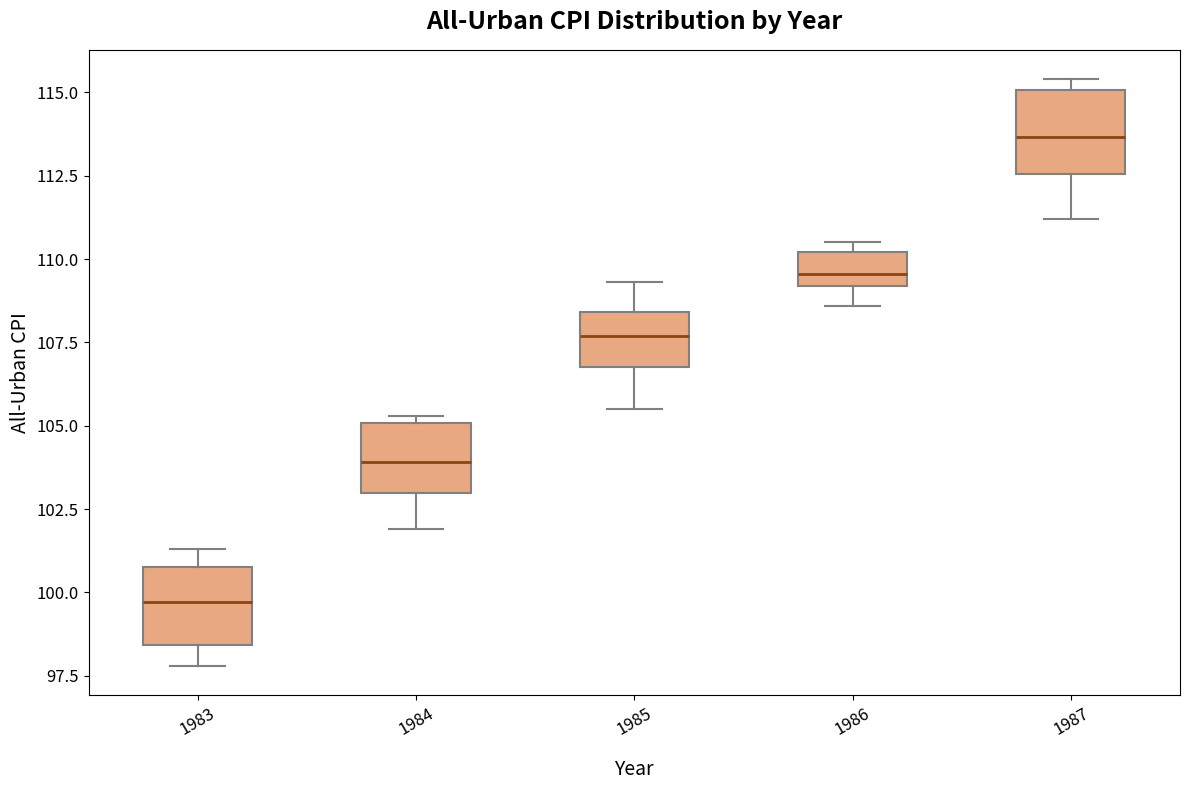

Reading left to right, transcribe this box plot: for each box, give where its median line is, the range the box spans, and where its two whiskers end, as read against the y-axis. The values are not printed on the chart, so give them approximately, as read against the axis.

1983: median 99.5, box 98.5 to 101.0, whiskers 98.0 to 101.5
1984: median 104.0, box 103.0 to 105.0, whiskers 102.0 to 105.5
1985: median 107.5, box 107.0 to 108.5, whiskers 105.5 to 109.5
1986: median 109.5, box 109.0 to 110.0, whiskers 108.5 to 110.5
1987: median 113.5, box 112.5 to 115.0, whiskers 111.0 to 115.5